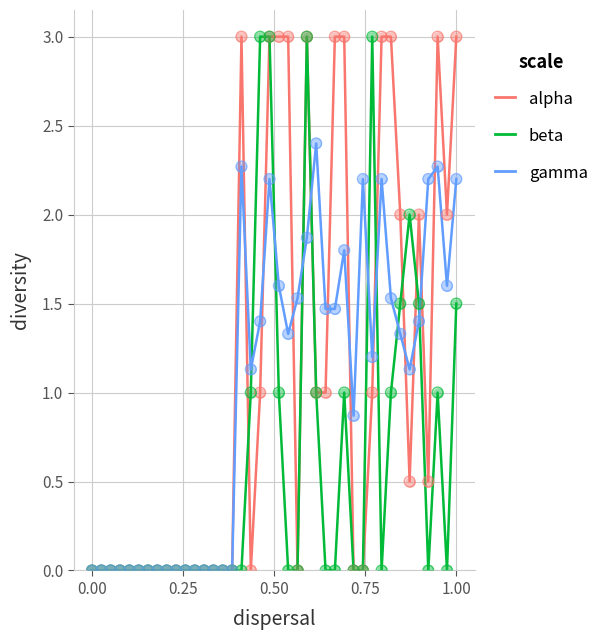

What is the highest value of the beta series?

3.0